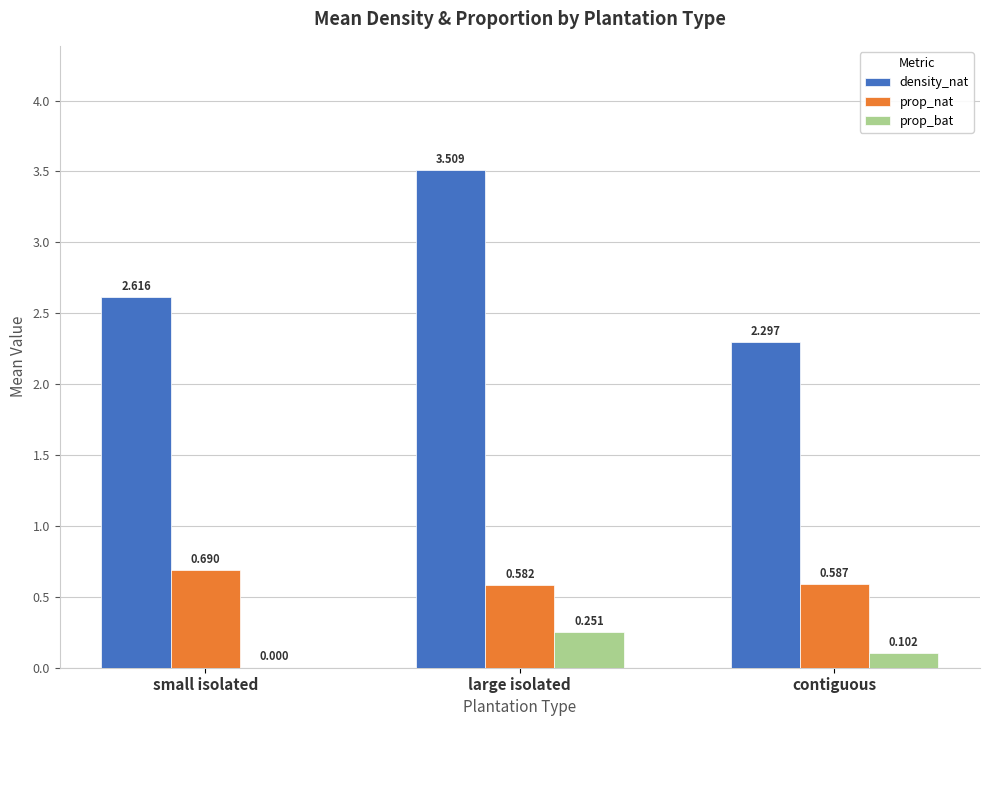

Where is density_nat nearest to the value 2?

contiguous